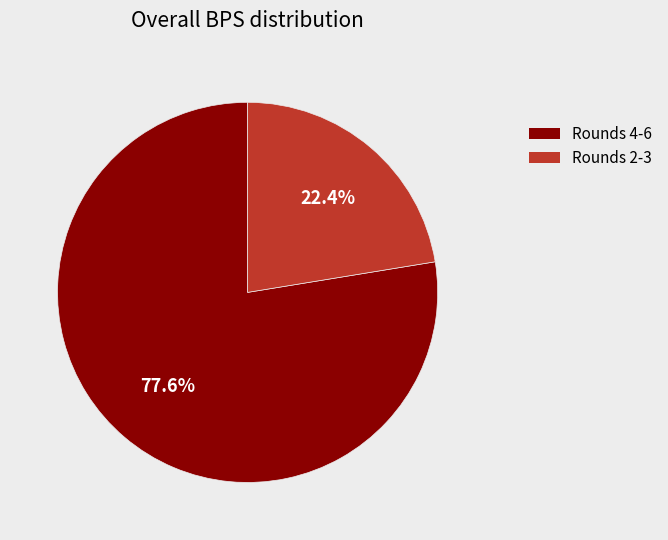

To the nearest percent, what is the difference between the largest and smallest slice percentages?

55%